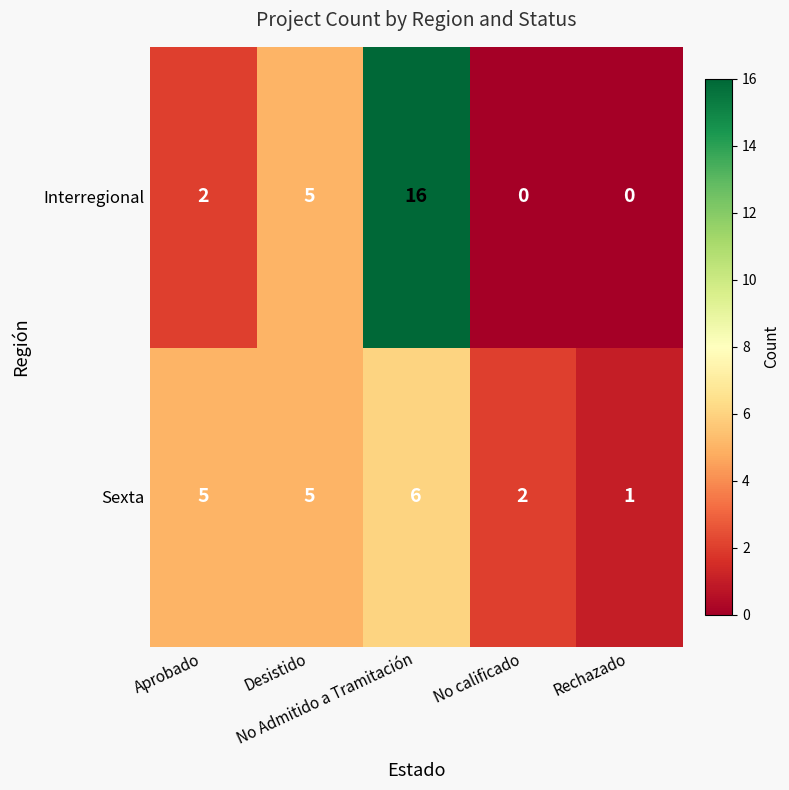

Which series has the largest total across all categories?

Interregional